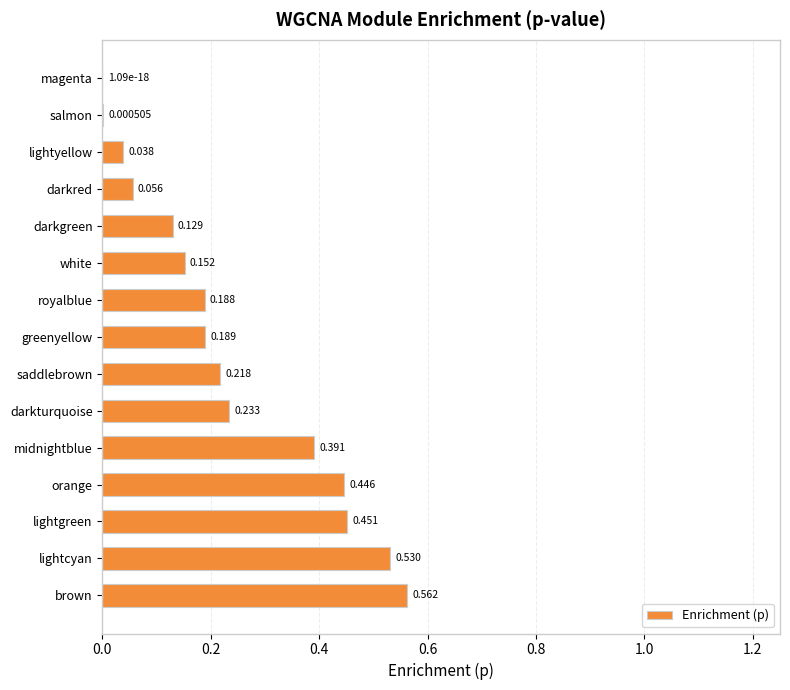

Which category has the highest value across all series?

brown